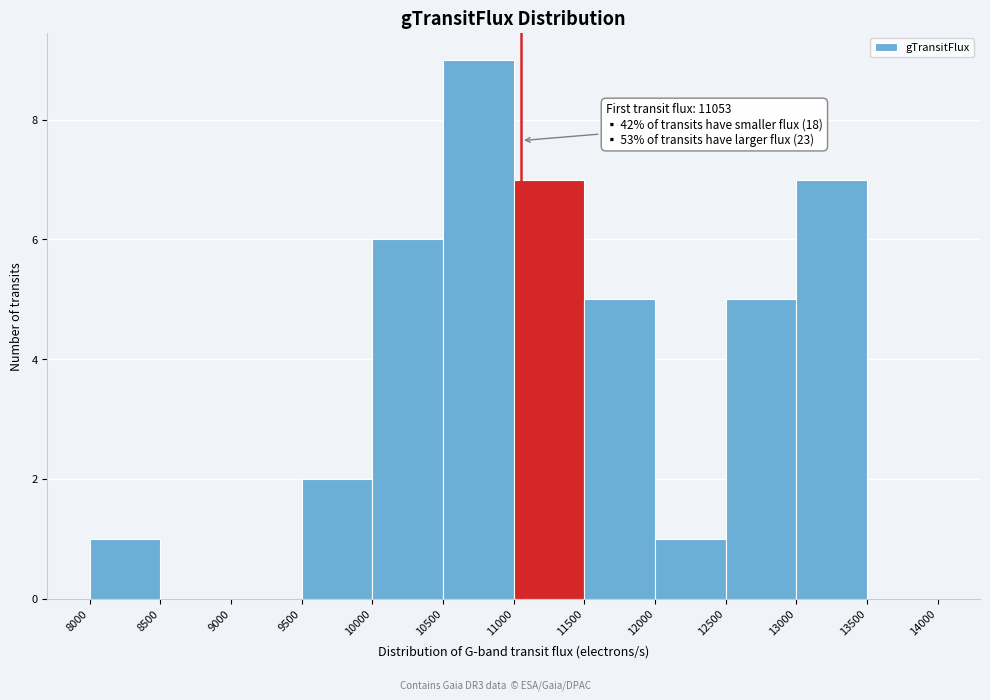

Over which range of the x-axis is the bar tallest?

10500 to 11000